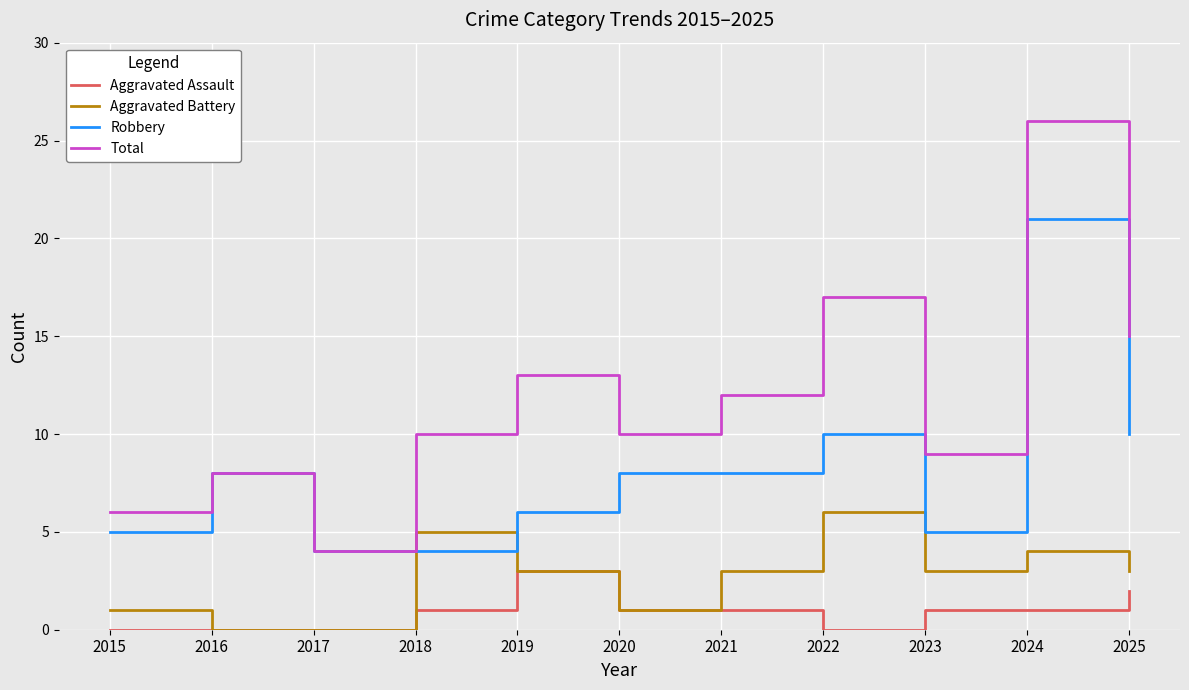

List the series in order of their peak value, lowest first.

Aggravated Assault, Aggravated Battery, Robbery, Total